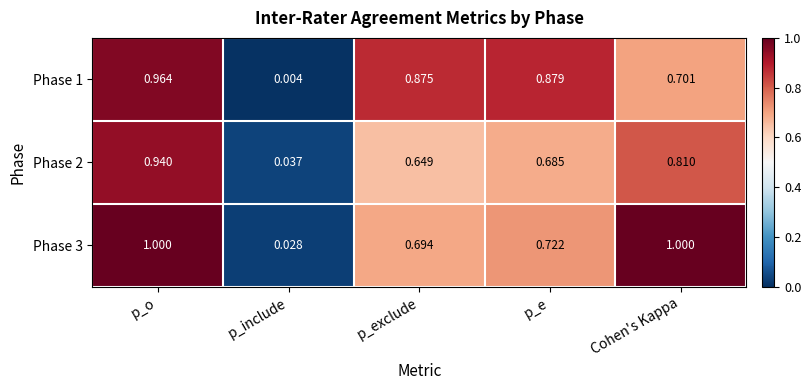

At which category is the sum across all series the highest?

p_o